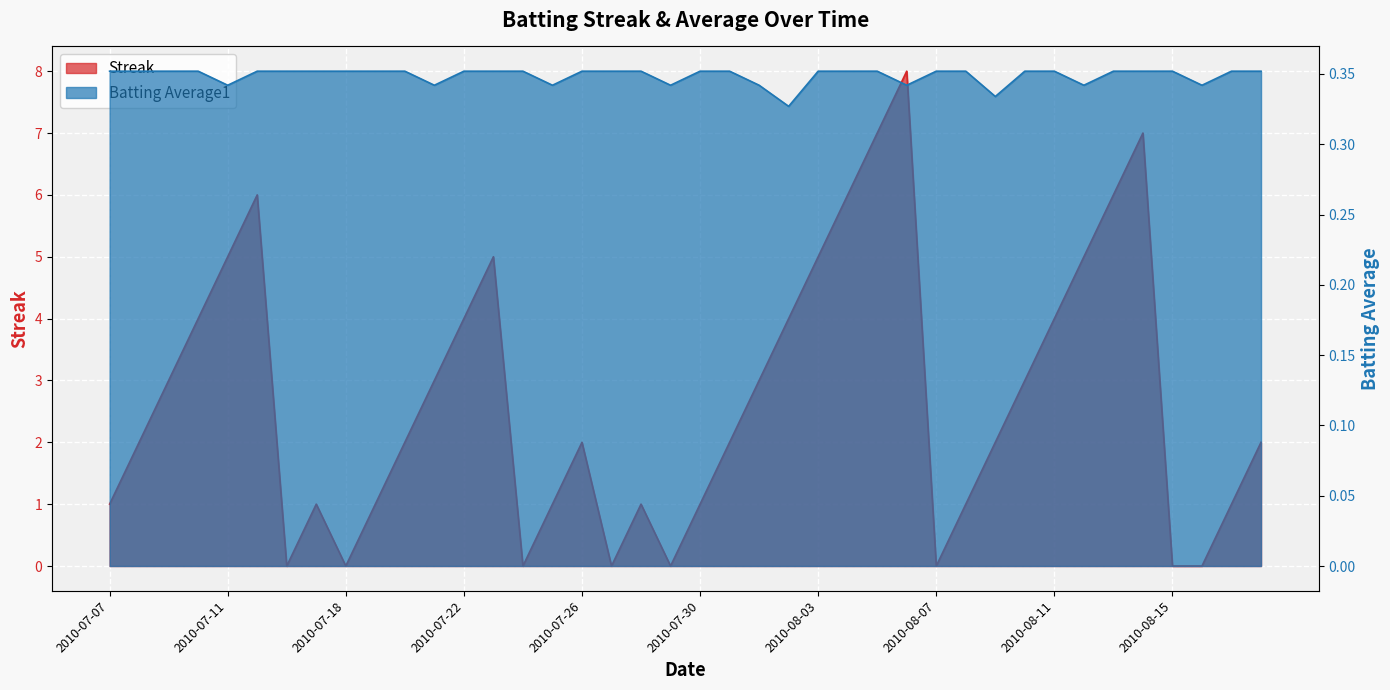

What is the label of the 15th point from the right?

2010-08-04